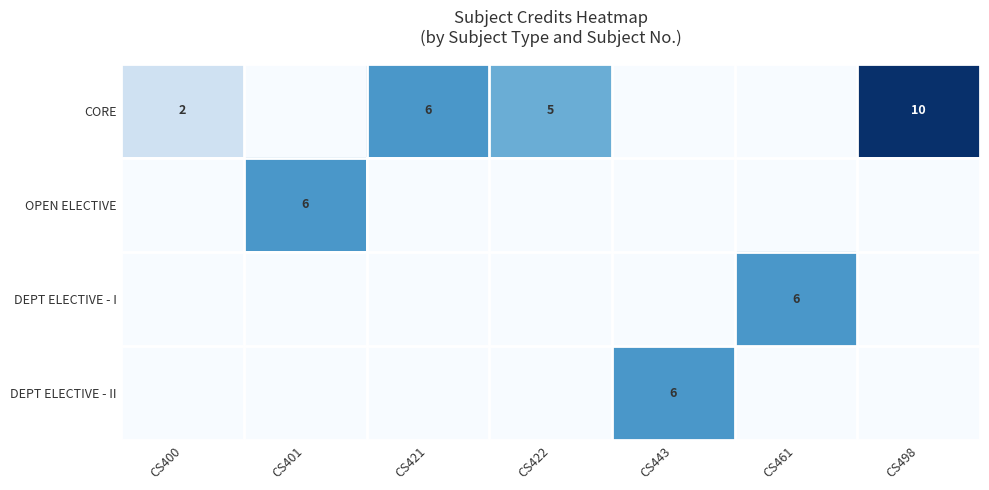

Which has a higher value, CS422 or CS461?

CS422